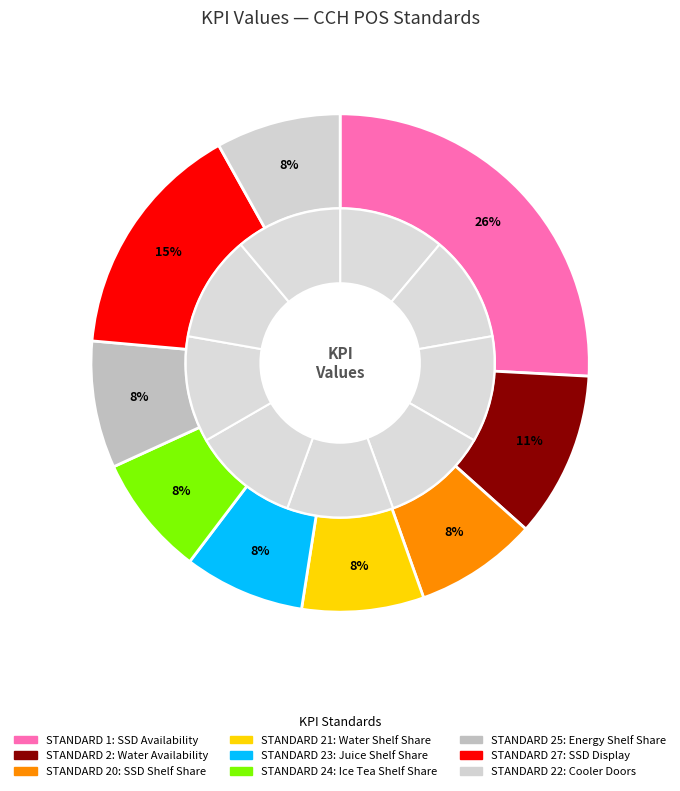

Which slice is the smallest?

STANDARD 23